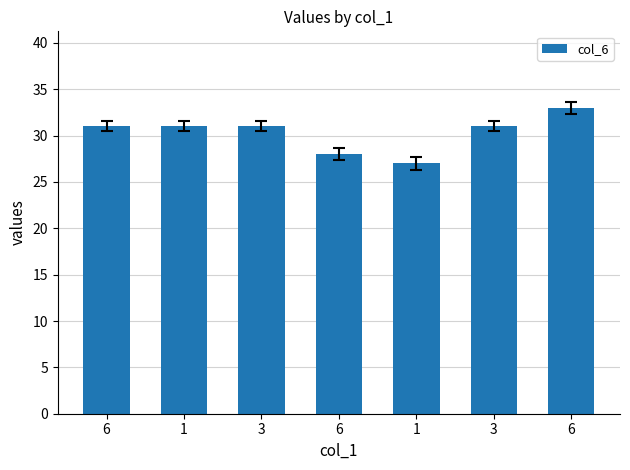

Rank the categories by value from lowest to highest.

1, 6, 6, 1, 3, 3, 6